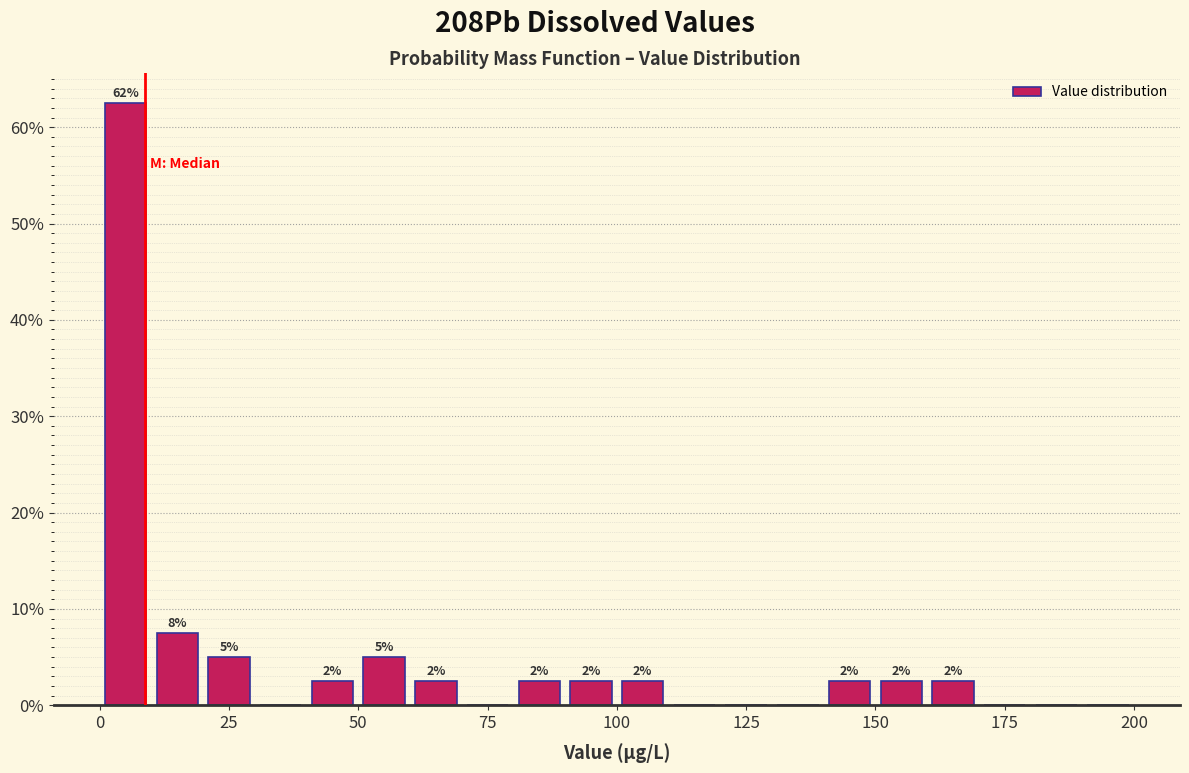

Read against the x-axis, roughly where is the centre of the tallest bar?

5